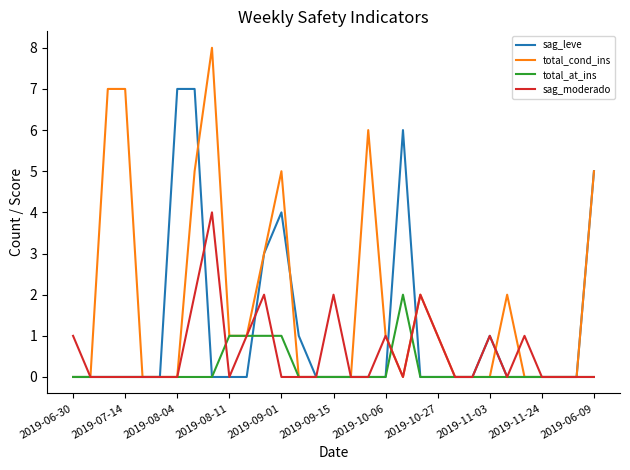

Rank the series by their average value, from highest to lowest.

total_cond_ins, sag_leve, sag_moderado, total_at_ins